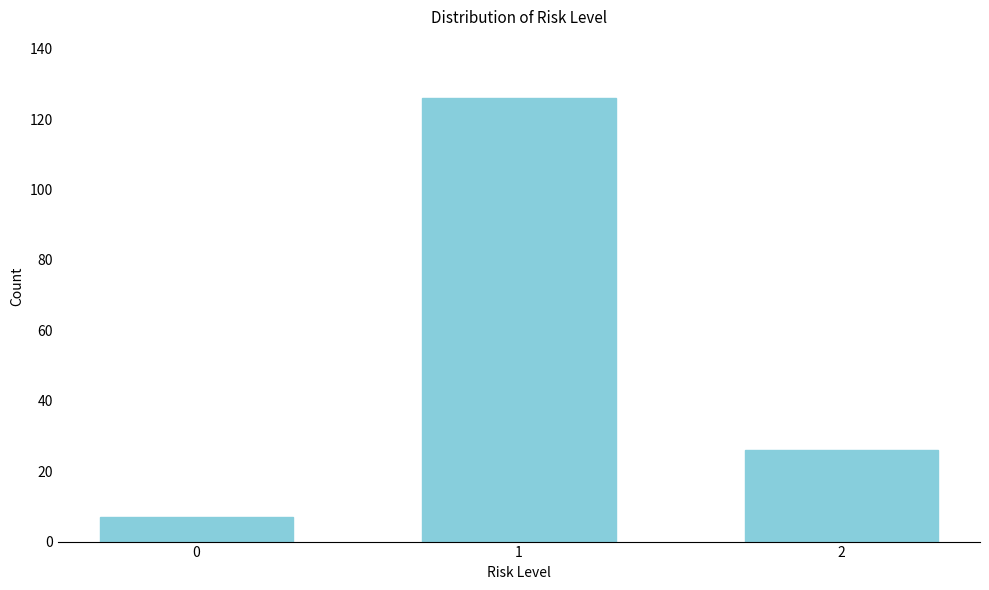

Reading left to right, extract all data points from this chart.

7	126	26